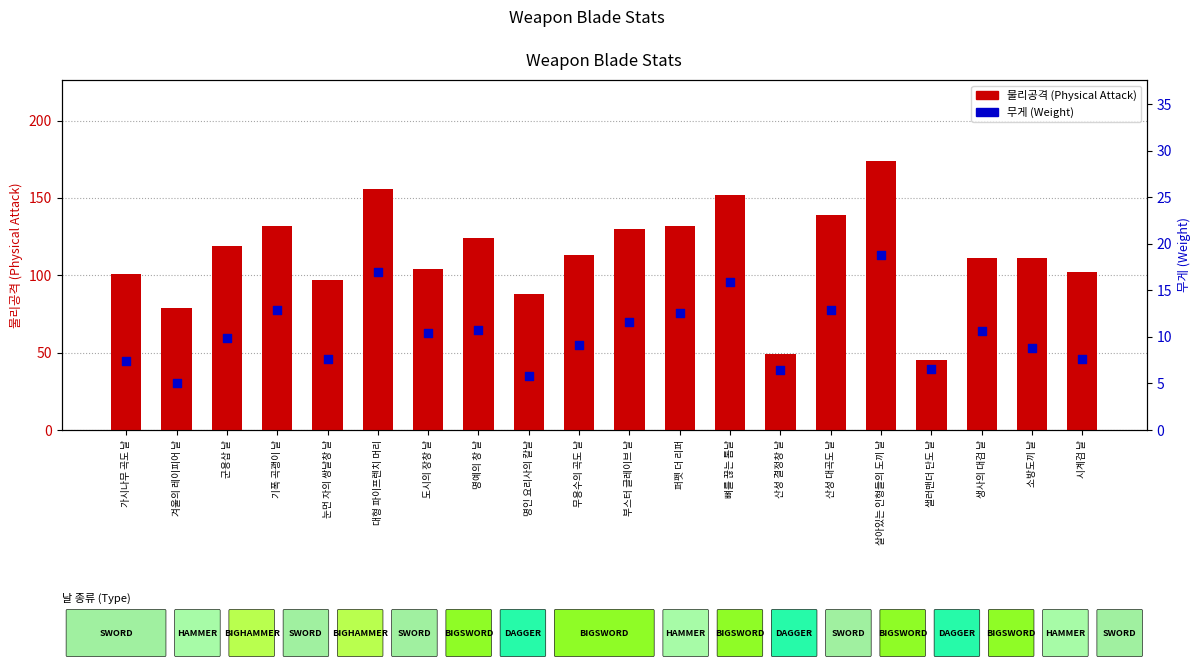

What is the total value across all series at 생사의 대검 날?

121.6